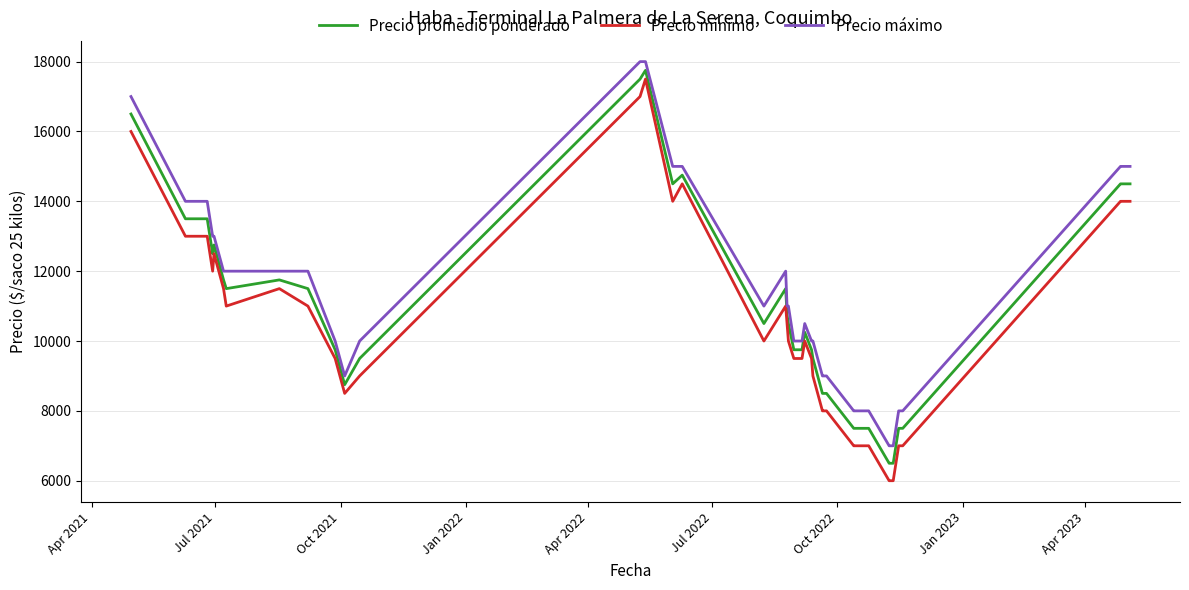

True or false: Precio mínimo and Precio máximo cross at least once.

False